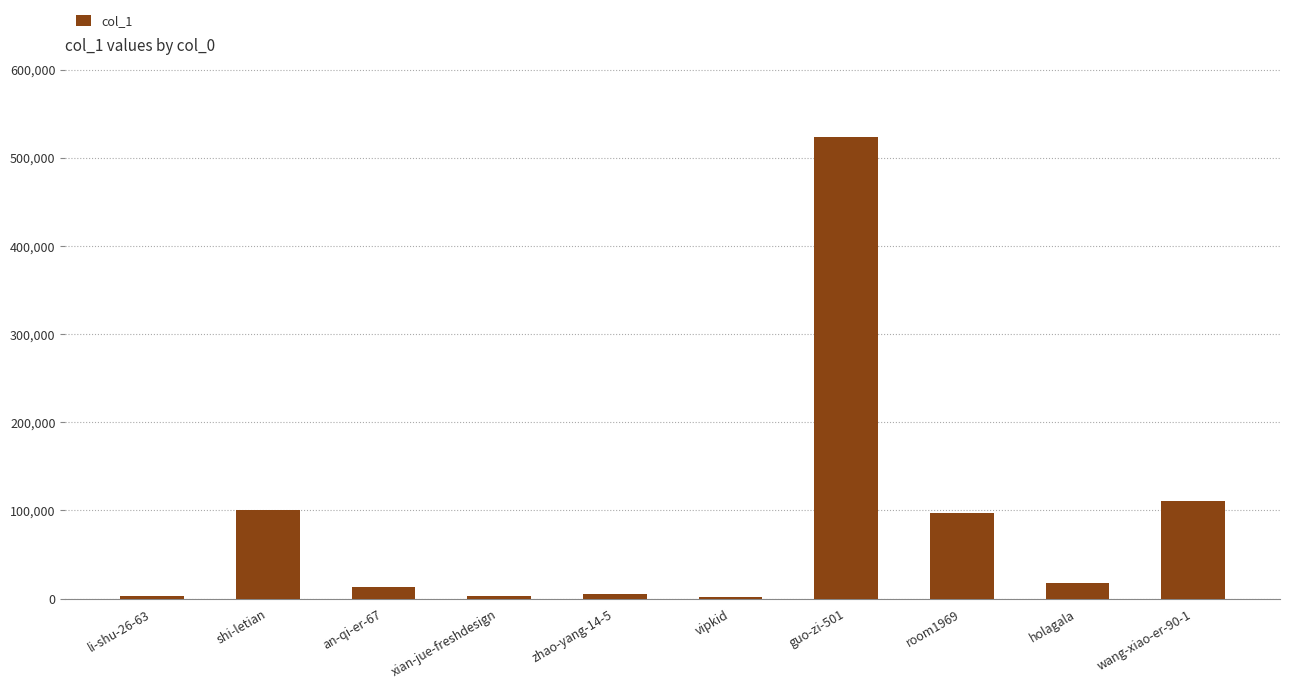

The chart shows a value of 100945 at shi-letian. True or false?

True